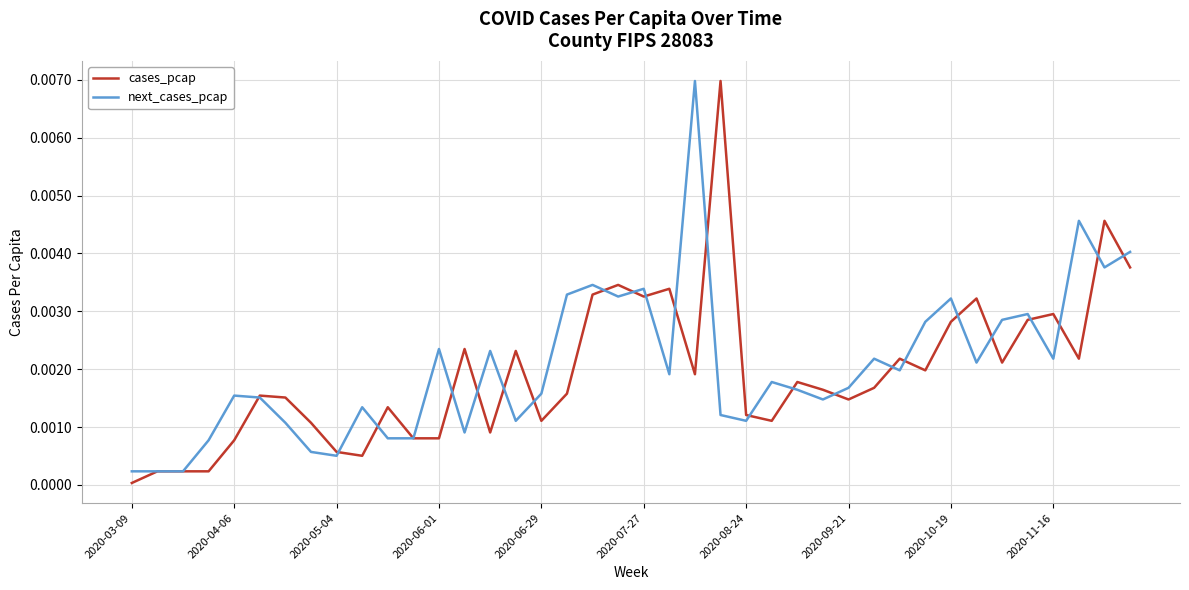

How many times do next_cases_pcap and cases_pcap cross each other?

23